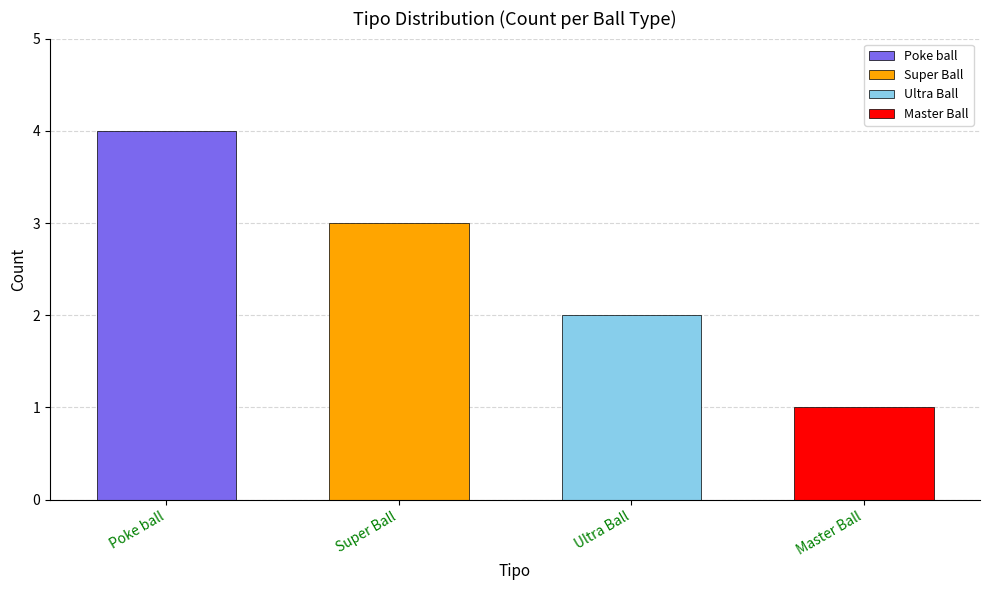

Rank the categories by value from highest to lowest.

Poke ball, Super Ball, Ultra Ball, Master Ball